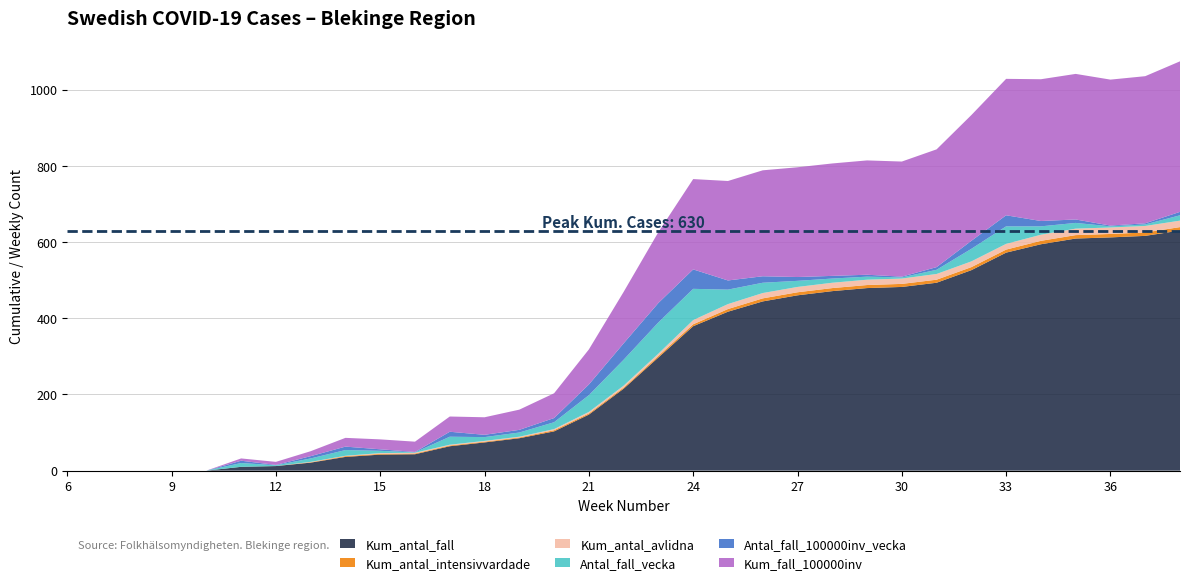

Reading left to right, transcribe all the data shown in this chart.

Kum_antal_fall: 0	0	0	0	0	10	12	21	36	42	43	64	74	85	103	147	215	297	379	417	444	460	471	479	482	493	526	572	594	609	612	616	630
Kum_antal_intensivvardade: 0	0	0	0	0	0	0	1	2	2	2	2	2	2	3	3	3	4	5	7	8	8	8	8	8	8	8	8	9	9	9	9	9
Kum_antal_avlidna: 0	0	0	0	0	0	0	1	1	2	2	2	2	2	3	4	5	6	11	13	14	14	14	14	14	15	15	15	16	17	17	17	17
Antal_fall_vecka: 0	0	0	0	0	10	2	9	15	6	1	21	10	11	18	44	68	82	82	38	27	16	11	8	3	11	33	46	22	15	3	4	14
Antal_fall_100000inv_vecka: 0	0	0	0	0	6	1	6	9	4	1	13	6	7	11	28	43	51	51	24	17	10	7	5	2	7	21	29	14	9	2	3	9
Kum_fall_100000inv: 0	0	0	0	0	6	8	13	23	26	27	40	46	53	65	92	135	186	237	261	278	288	295	300	302	309	330	358	372	382	383	386	395